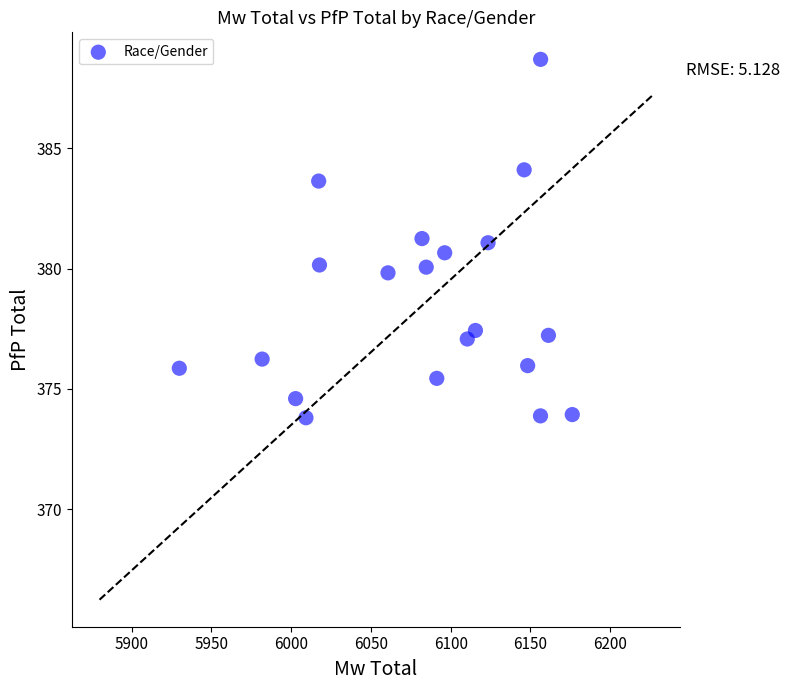

What is the range of X values (max minus min)?

246.3